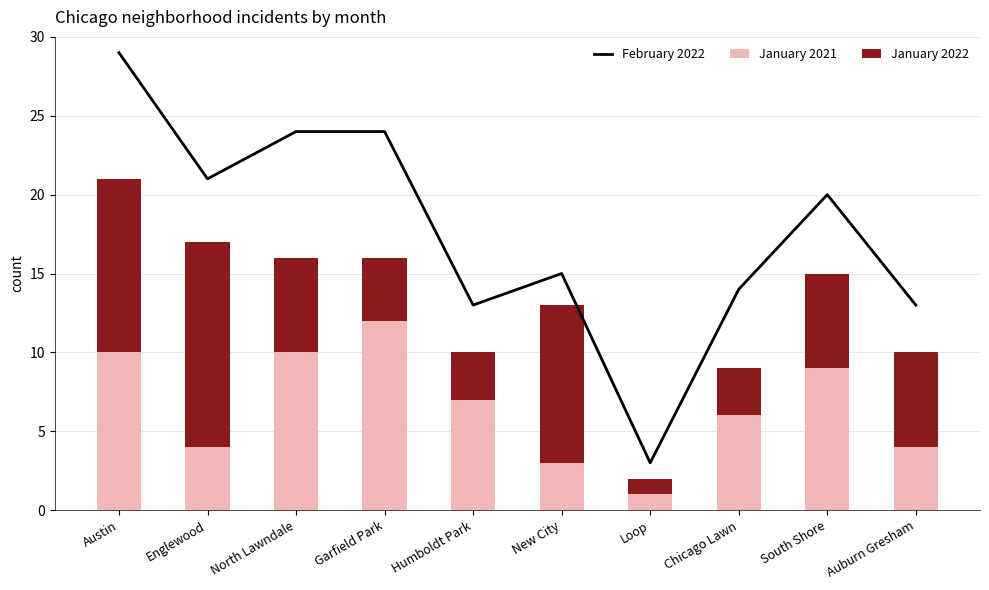

At which label does January 2022 first exceed 6?

Austin